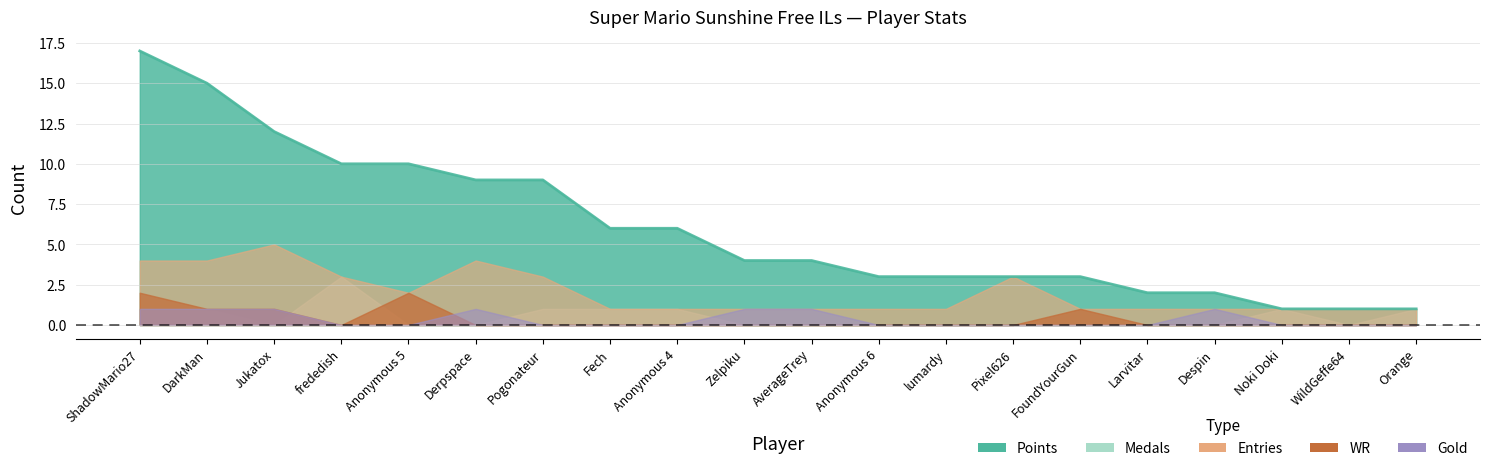

Which series ends up on top after the final intersection of WR and Gold?

Gold